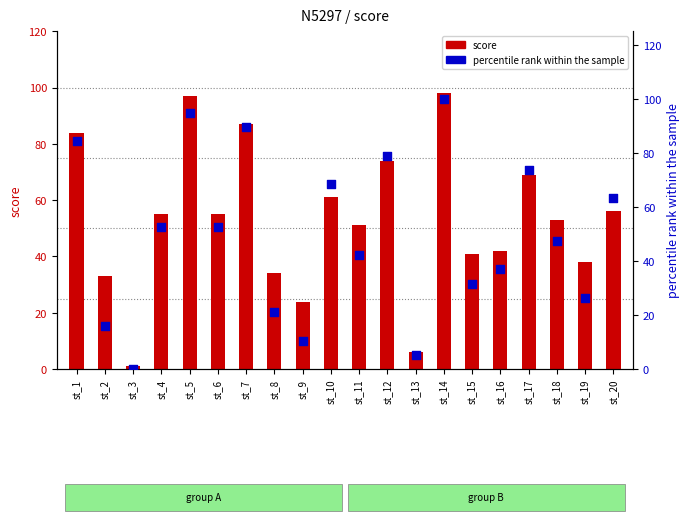

What is the total value across all series at st_12?

152.9